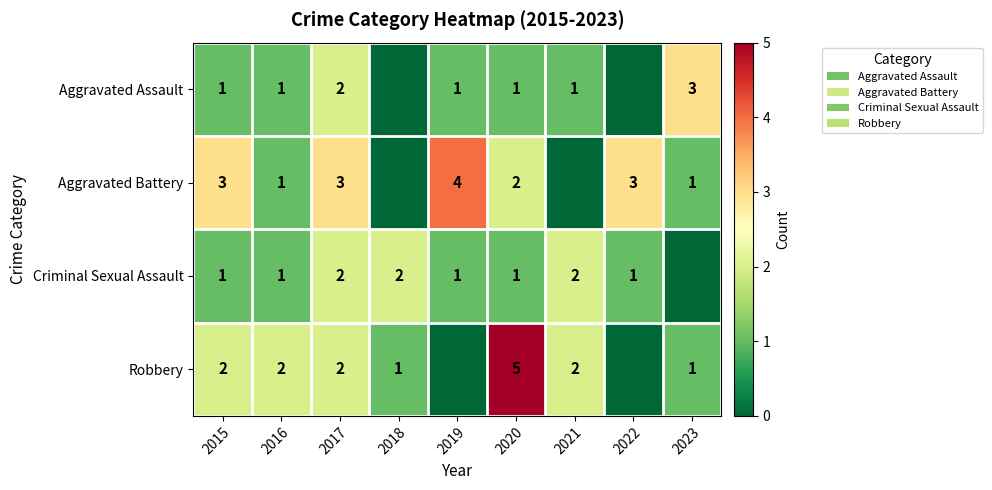

What is the difference between the highest and lowest values at 2020?

4